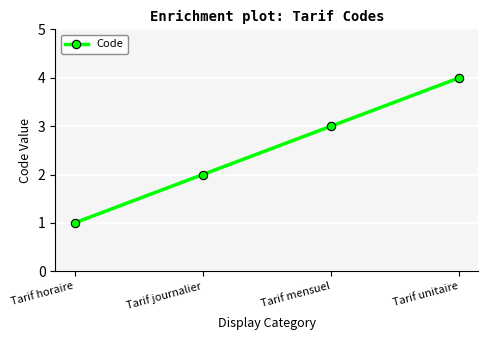

How many distinct data groups are displayed?

1